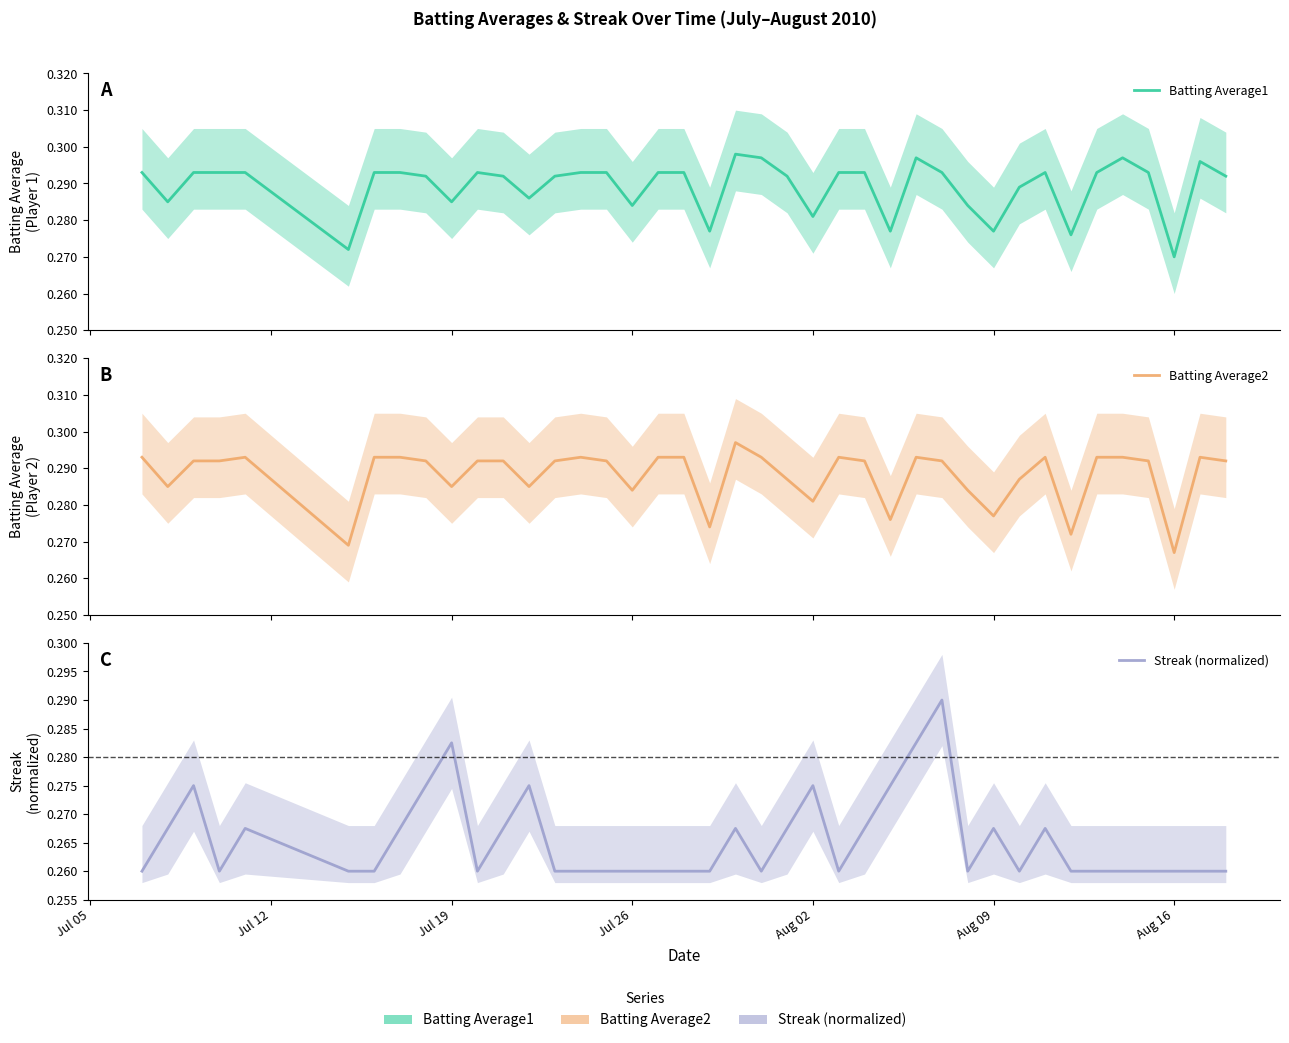

True or false: Batting Average2 has more than 1 interior local peaks.

True